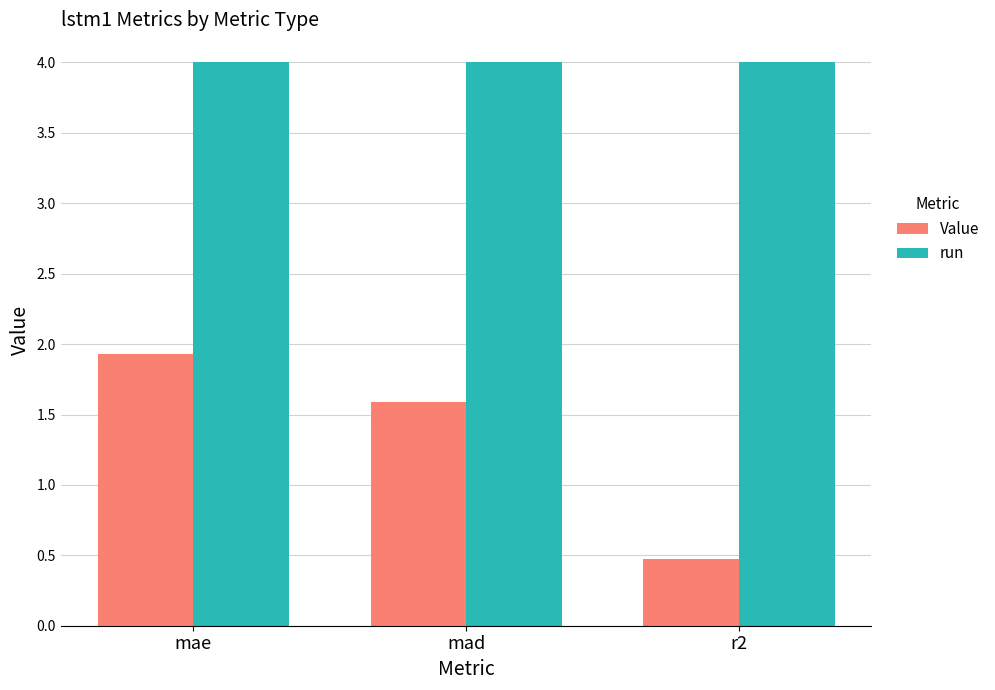

What are all the series names shown in the legend?

Value, run